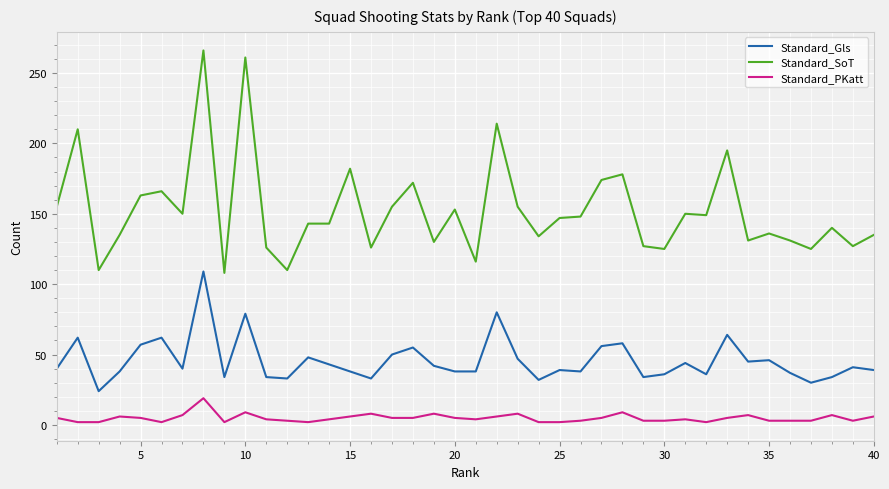

Which series has the widest spread of values?

Standard_SoT